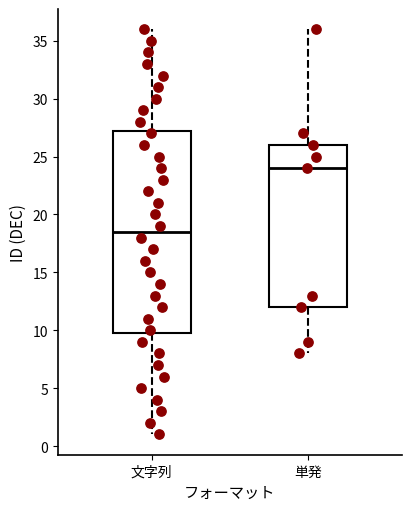

Reading left to right, transcribe this box plot: for each box, give where its median line is, the range the box spans, and where its two whiskers end, as read against the y-axis. The values are not printed on the chart, so give them approximately, as read against the axis.

文字列: median 18.5, box 10.0 to 27.5, whiskers 1.0 to 36.0
単発: median 24.0, box 12.0 to 26.0, whiskers 8.0 to 36.0